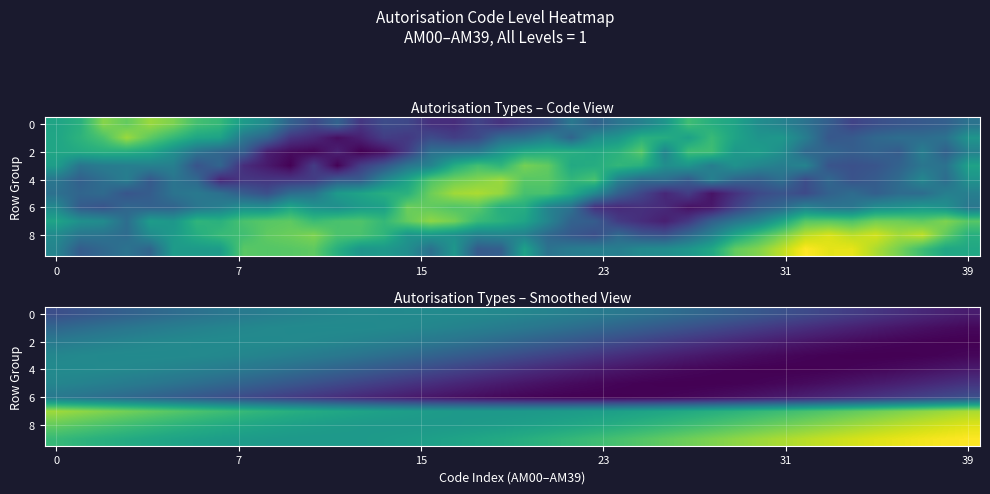

Count the number of categories in the chart.

40